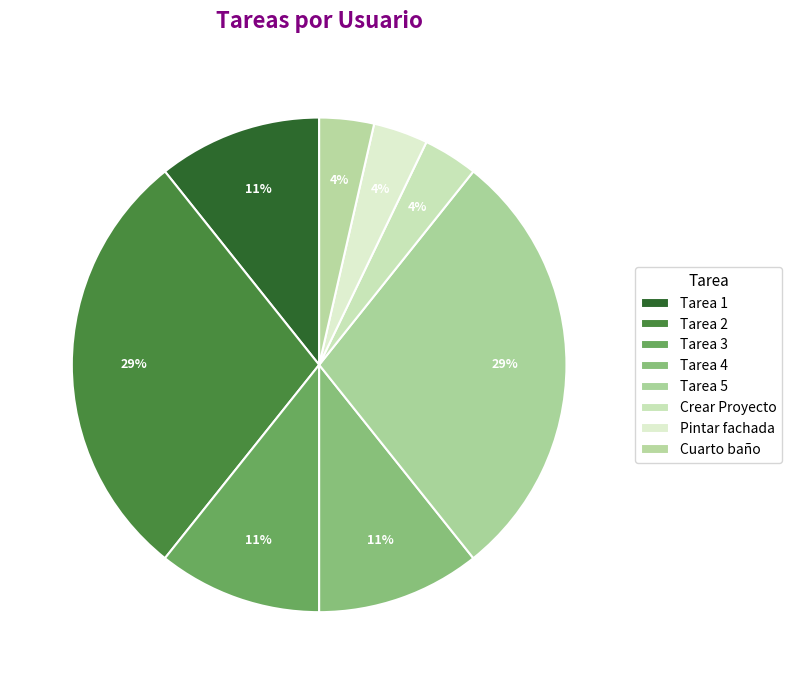

Does Tarea 4 account for over 50% of the chart?

No